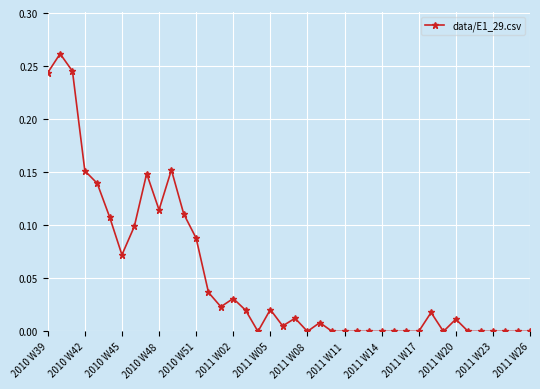

True or false: the data has more than 2 interior local peaks.

True